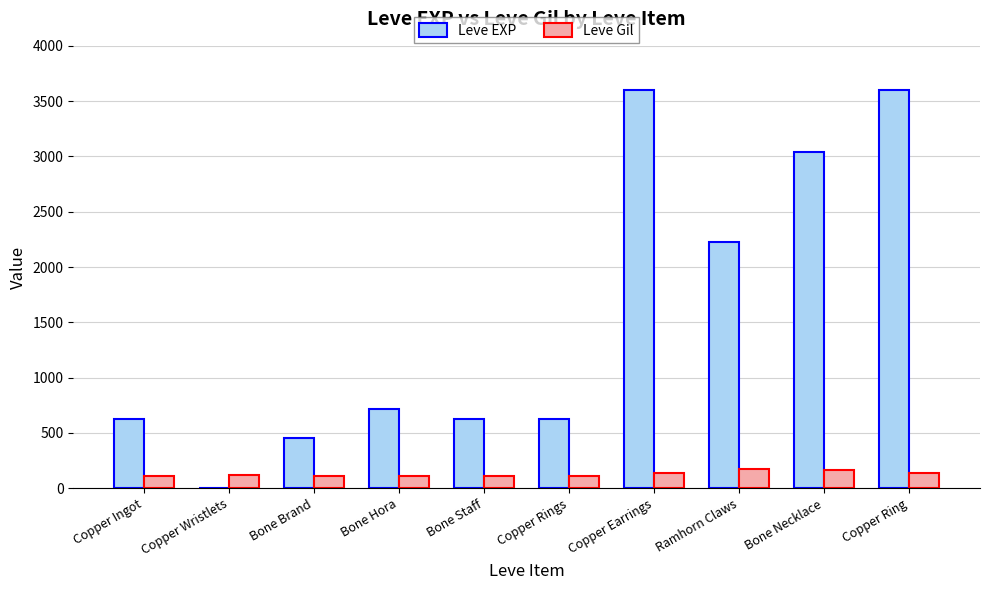

What are all the series names shown in the legend?

Leve EXP, Leve Gil